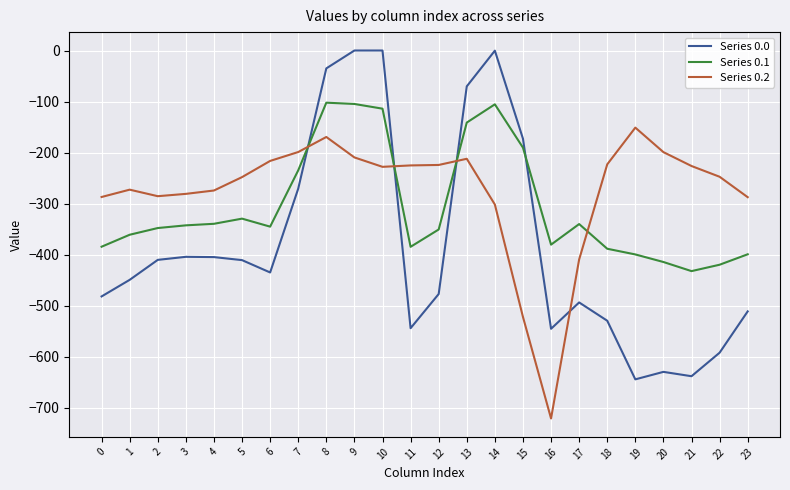

The Series 0.1 series shows -399.4 at 23. True or false?

True